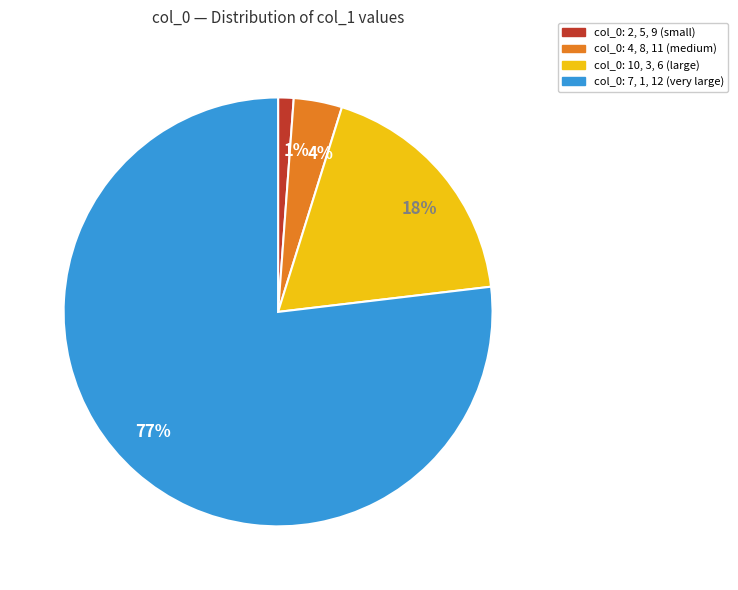

What percentage is the 1% slice, to the nearest percent?

1%